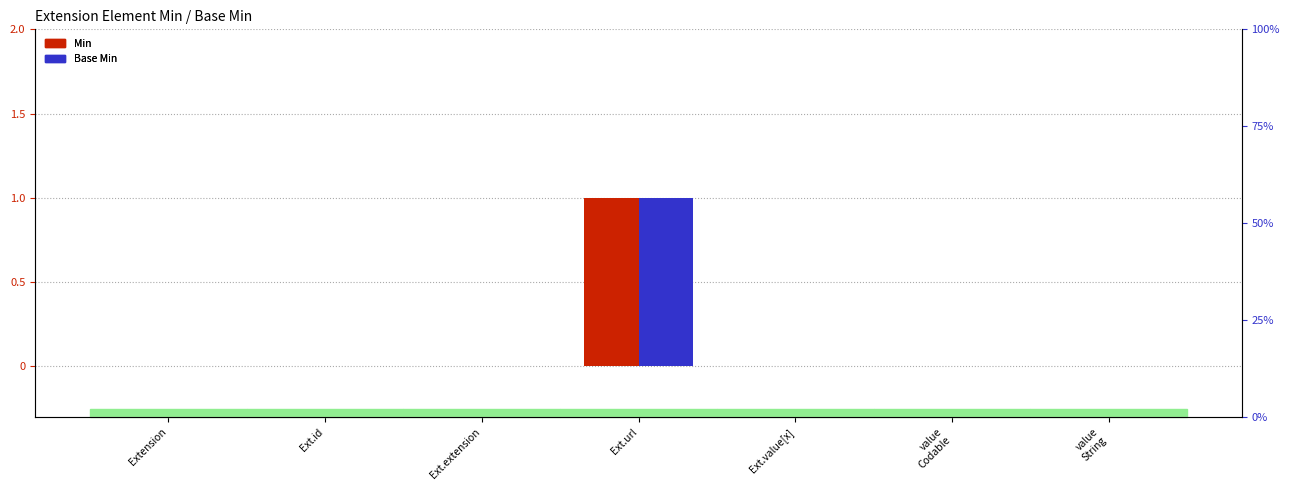

Which series has the largest total across all categories?

Min